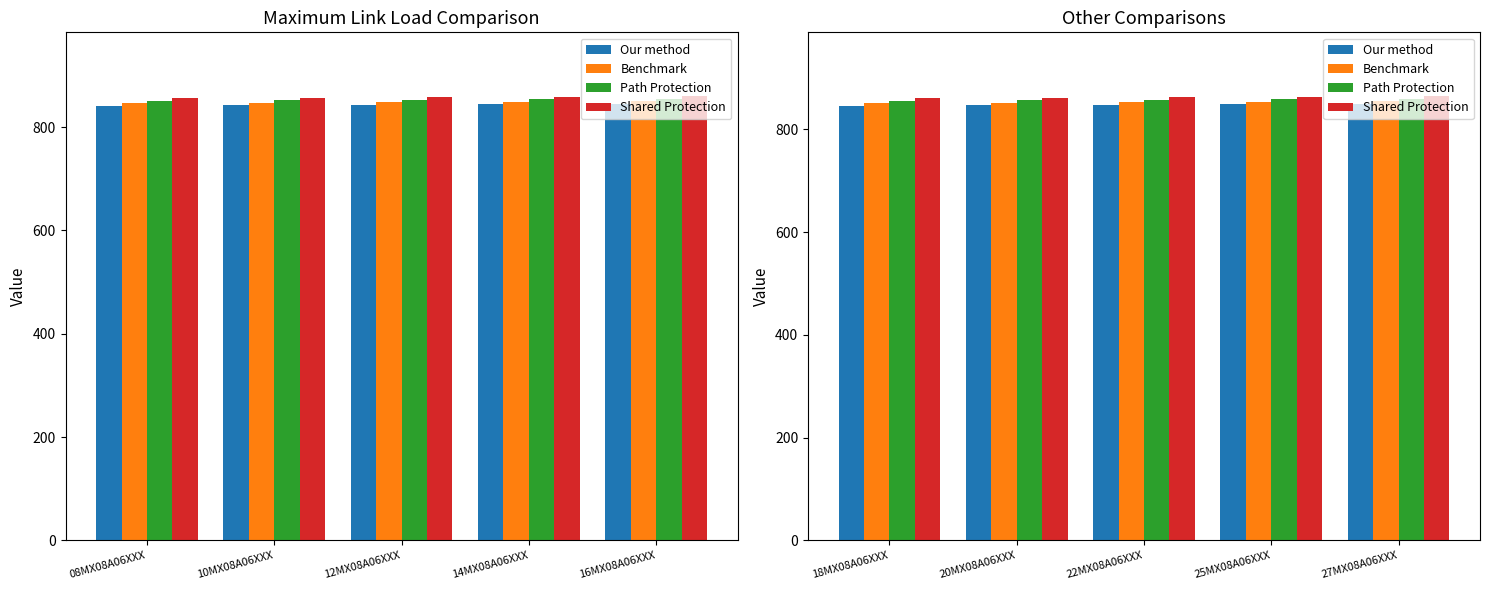

At which label does Path Protection reach its minimum?

18MX08A06XXX